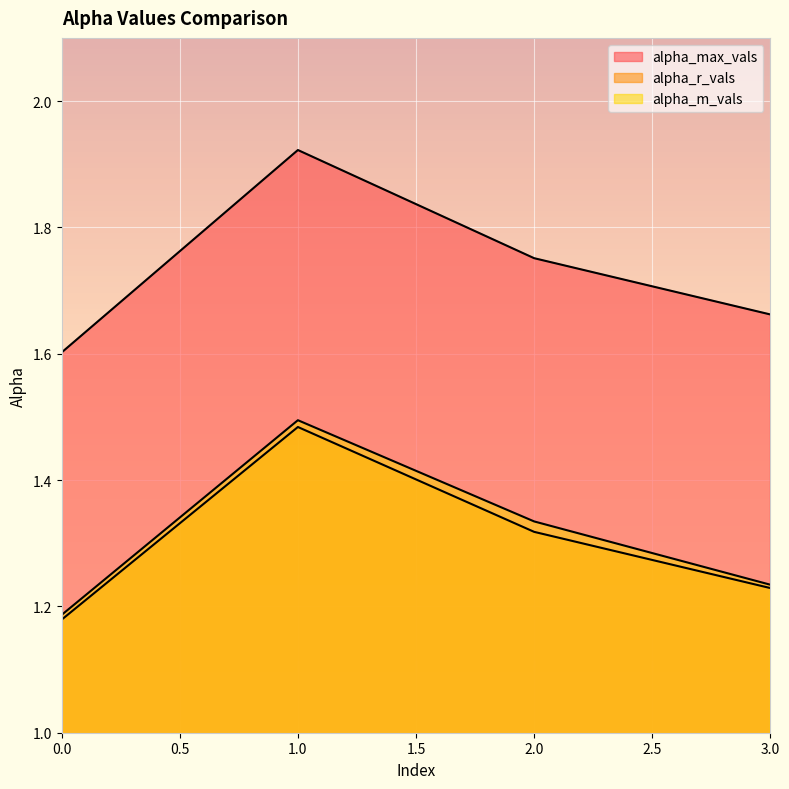

Which has a higher value, 2 or 1?

1